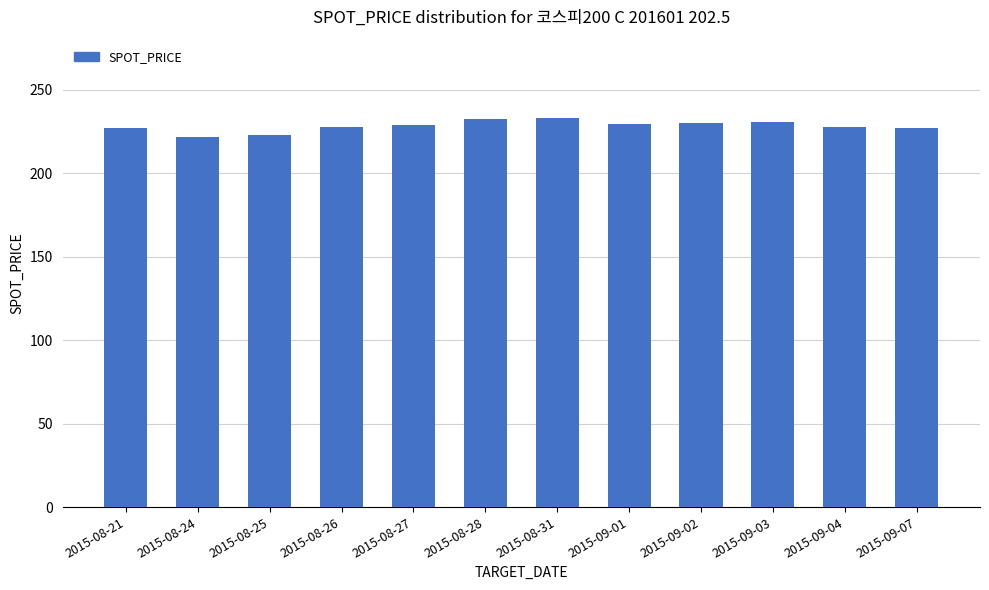

Are the bars horizontal?

No